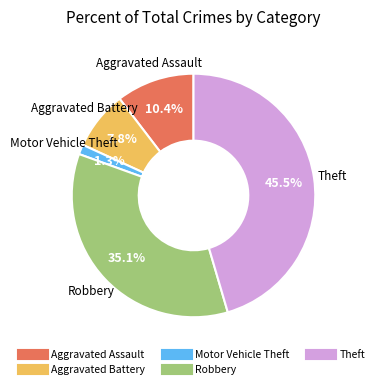

What percentage is the Aggravated Assault slice, to the nearest percent?

10%